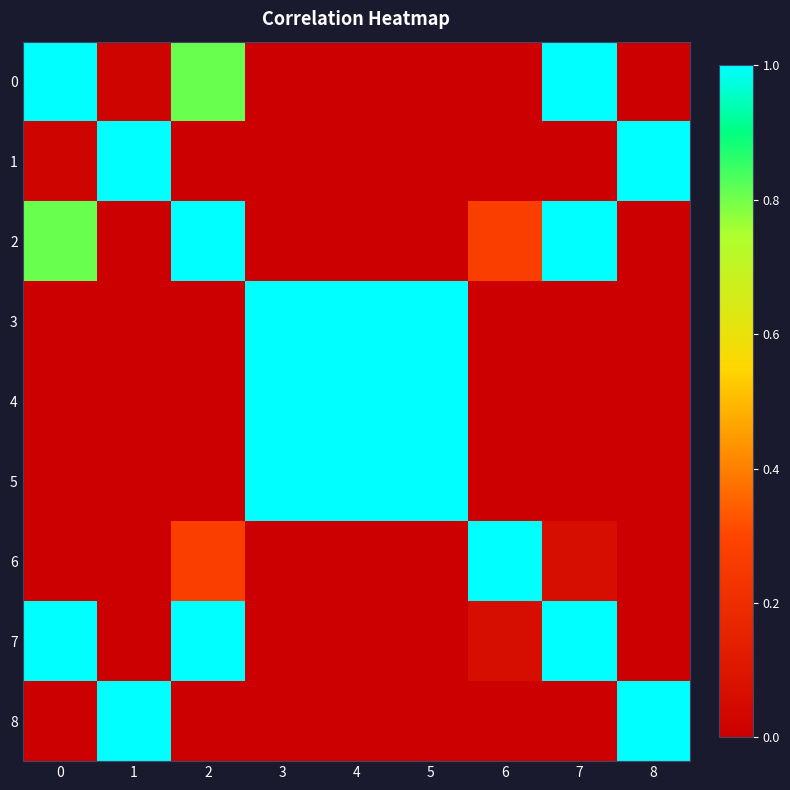

Reading left to right, transcribe all the data shown in this chart.

0: 0=1.0	1=0.0	2=0.8	3=0.0	4=0.0	5=0.0	6=0.0	7=1.0	8=0.0
1: 0=0.0	1=1.0	2=0.0	3=0.0	4=0.0	5=0.0	6=0.0	7=0.0	8=1.0
2: 0=0.8	1=0.0	2=1.0	3=0.0	4=0.0	5=0.0	6=0.3	7=1.0	8=0.0
3: 0=0.0	1=0.0	2=0.0	3=1.0	4=1.0	5=1.0	6=0.0	7=0.0	8=0.0
4: 0=0.0	1=0.0	2=0.0	3=1.0	4=1.0	5=1.0	6=0.0	7=0.0	8=0.0
5: 0=0.0	1=0.0	2=0.0	3=1.0	4=1.0	5=1.0	6=0.0	7=0.0	8=0.0
6: 0=0.0	1=0.0	2=0.3	3=0.0	4=0.0	5=0.0	6=1.0	7=0.1	8=0.0
7: 0=1.0	1=0.0	2=1.0	3=0.0	4=0.0	5=0.0	6=0.1	7=1.0	8=0.0
8: 0=0.0	1=1.0	2=0.0	3=0.0	4=0.0	5=0.0	6=0.0	7=0.0	8=1.0